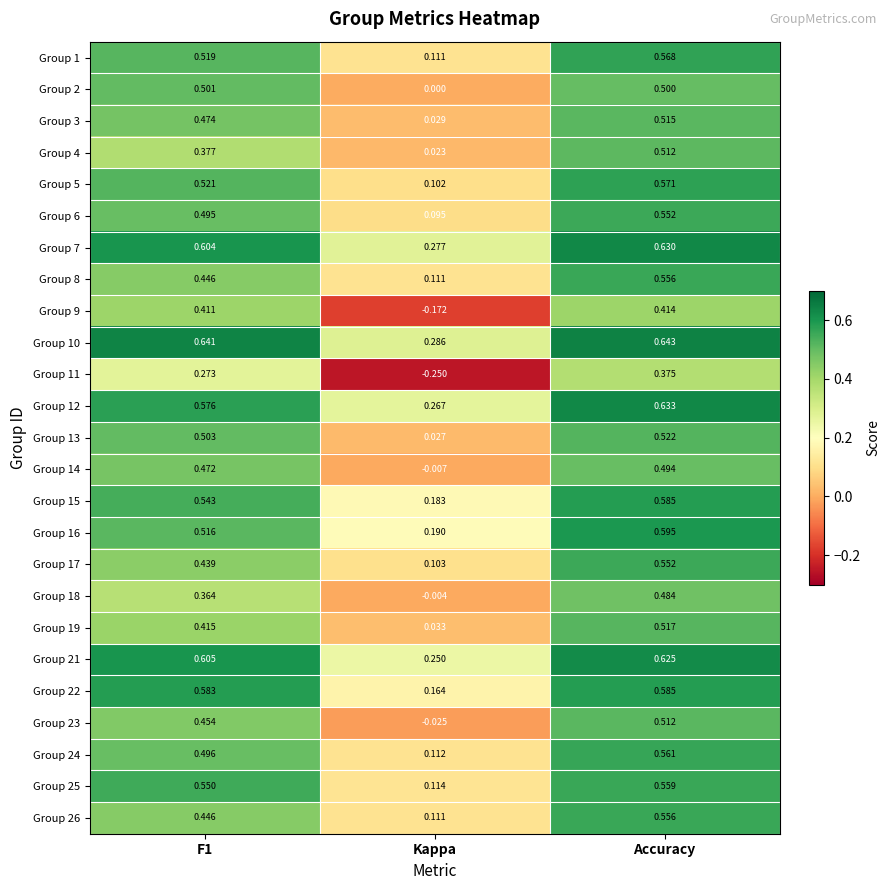

Where is Group 11 nearest to the value 0?

Kappa